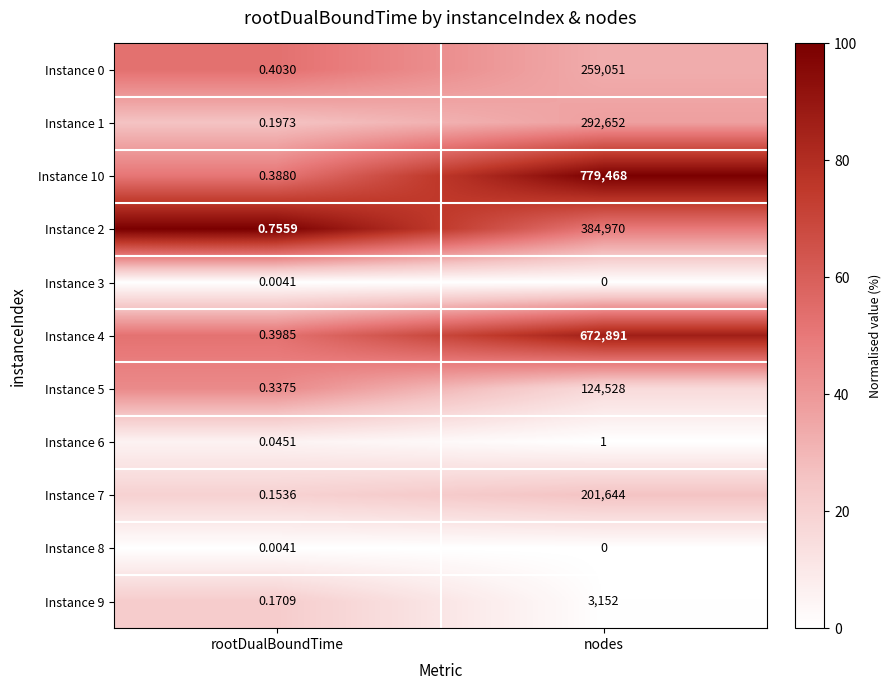

Which category has the lowest value across all series?

nodes